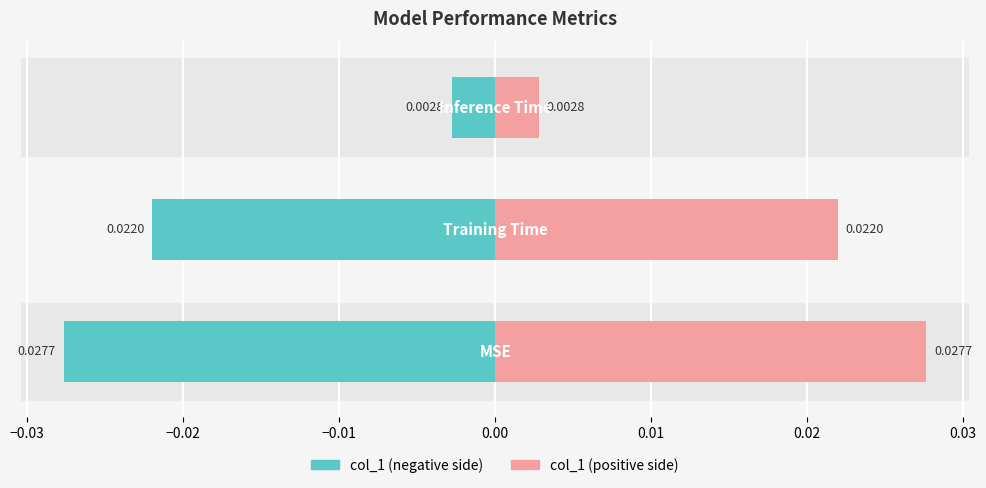

The value of col_1 (left) at −0.03 is -0.0. True or false?

False